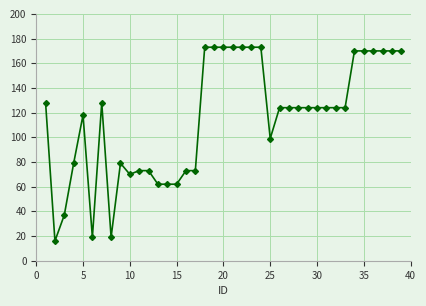

What is the greatest value displayed?

173